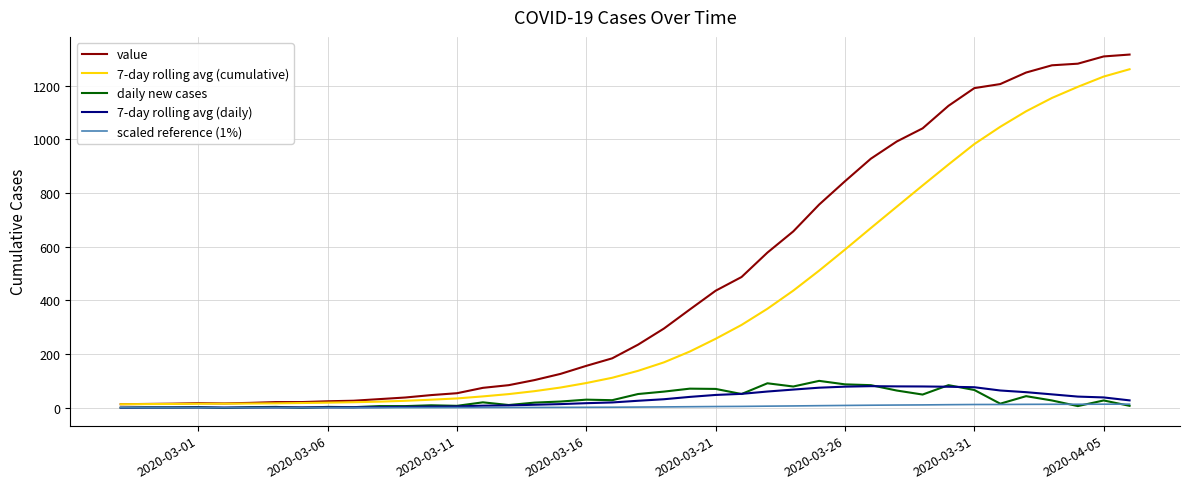

What are all the series names shown in the legend?

value, 7-day rolling avg (cumulative), daily new cases, 7-day rolling avg (daily), scaled reference (1%)